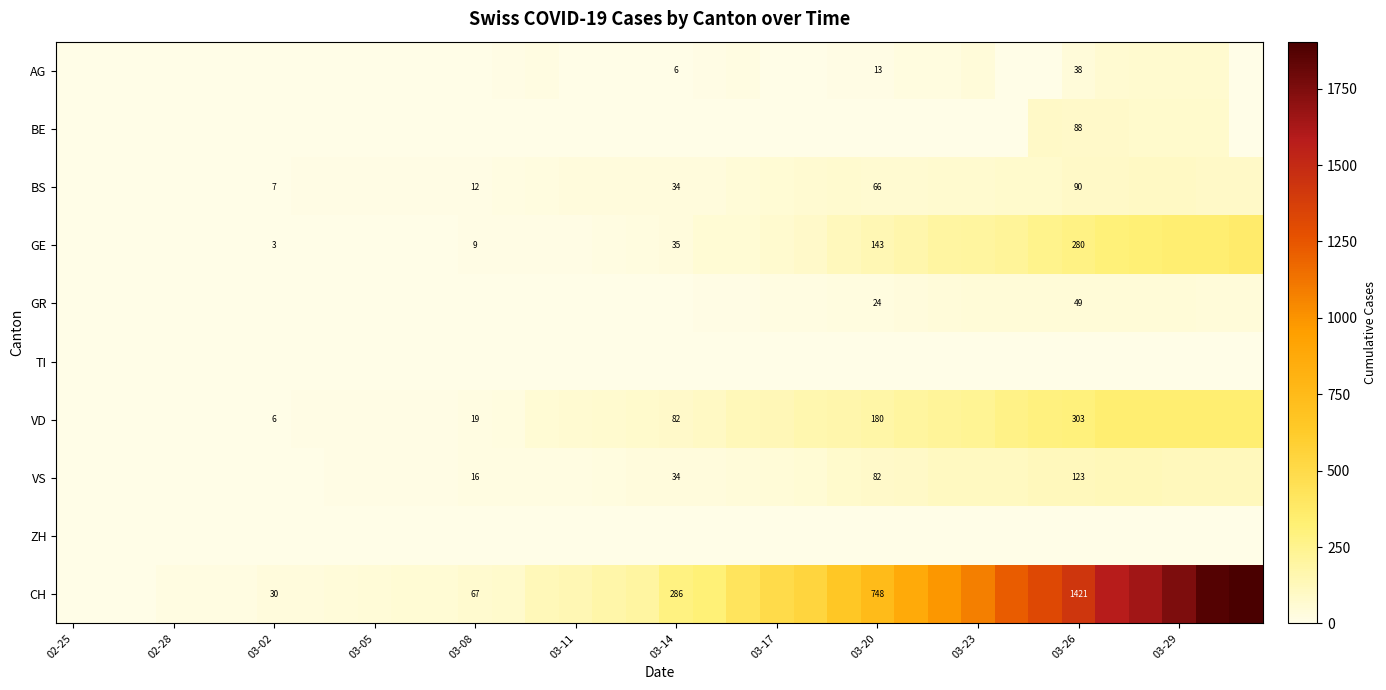

What is the difference between the GE values at 03-08 and 03-20?

134